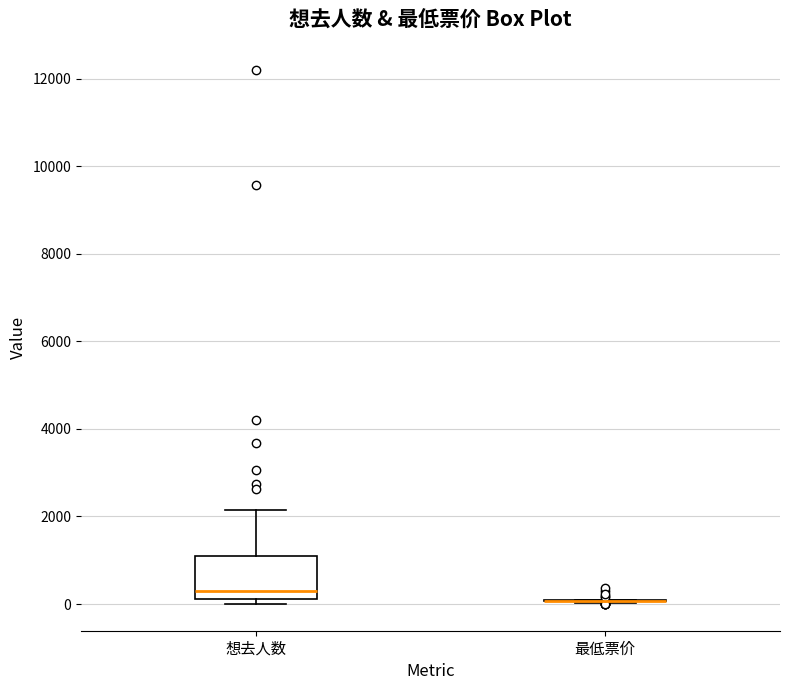

Reading left to right, read every box against the y-axis: the position of its median line, the range the box covers, and the ends of its whiskers. The values are not printed on the chart, so give them approximately, as read against the axis.

想去人数: median 400, box 200 to 1000, whiskers 0 to 2200
最低票价: box collapsed to a line at 0, whiskers 0 to 0